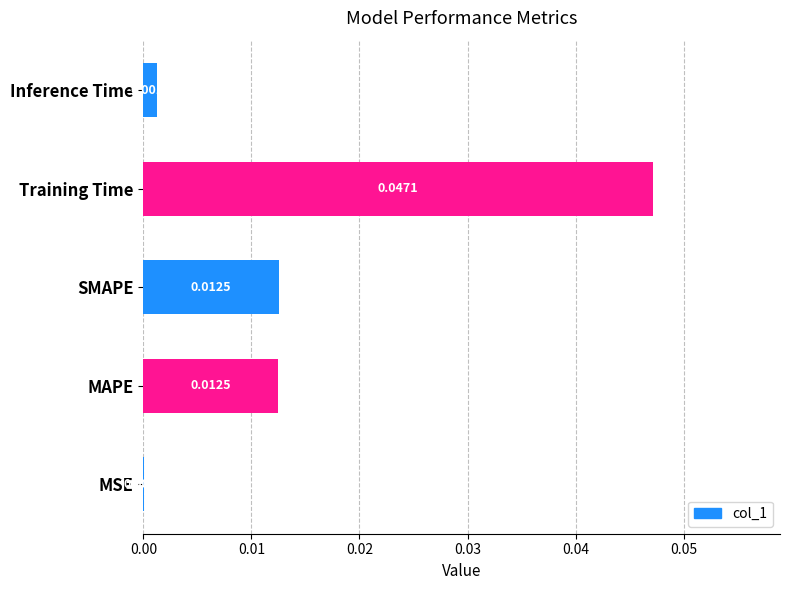

At which category does the chart reach its peak across all series?

Training Time